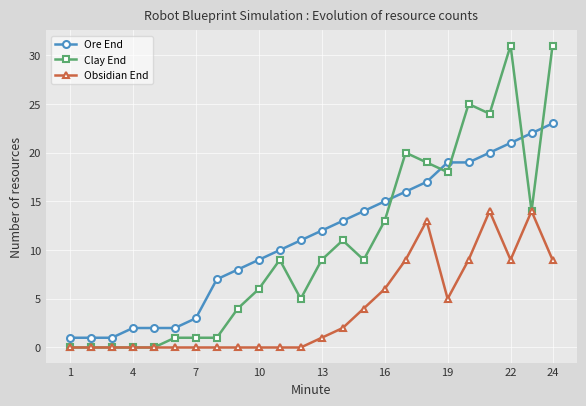

Count the number of data series in this chart.

3